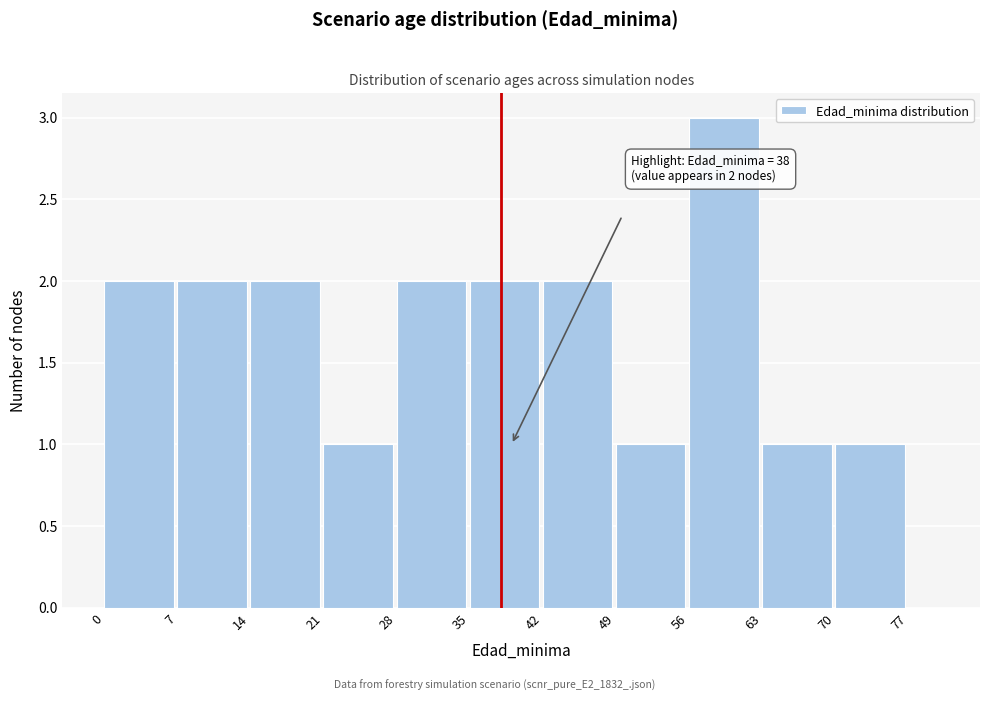

Around what value on the x-axis is the tallest bar? Give the approximate position of its centre, as read against the axis.

59